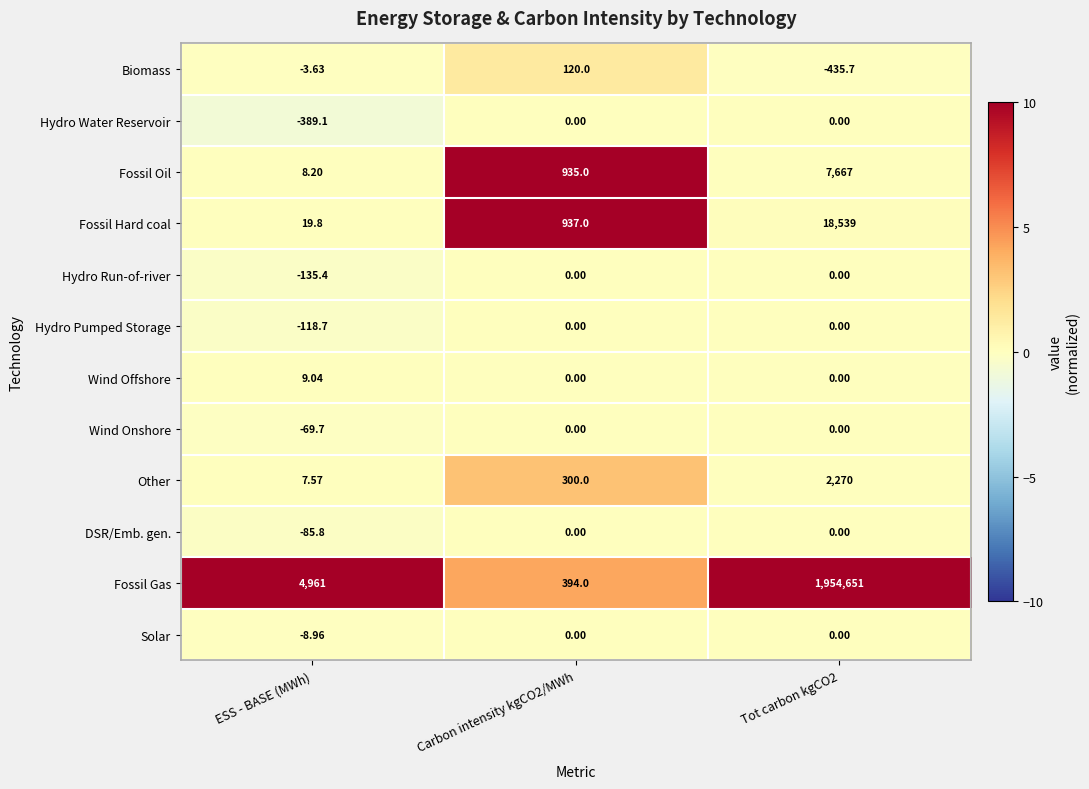

What is the spread (max minus min) of values at Tot carbon kgCO2?

1955086.7